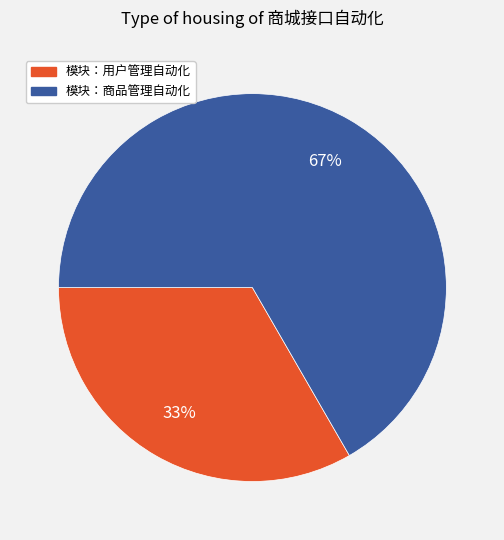

Is there any slice that represents more than half of the pie?

Yes